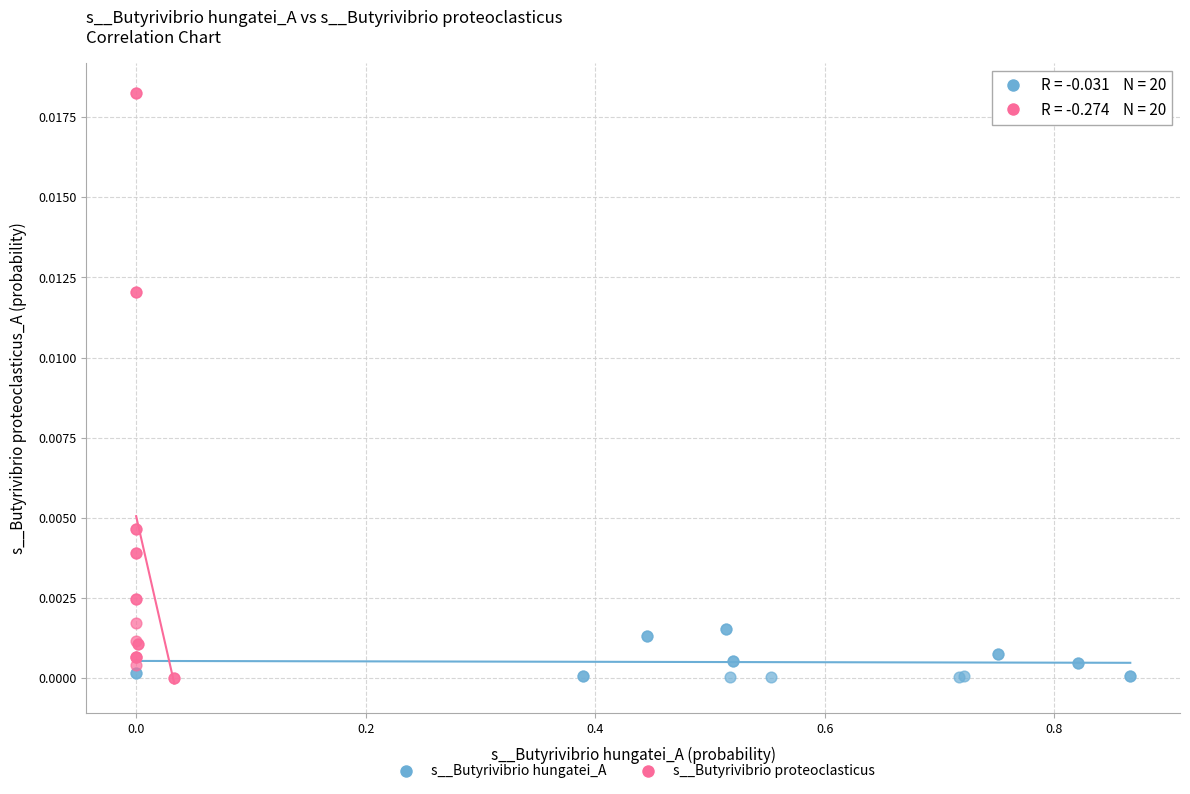

What are all the series names shown in the legend?

s__Butyrivibrio hungatei_A, s__Butyrivibrio proteoclasticus